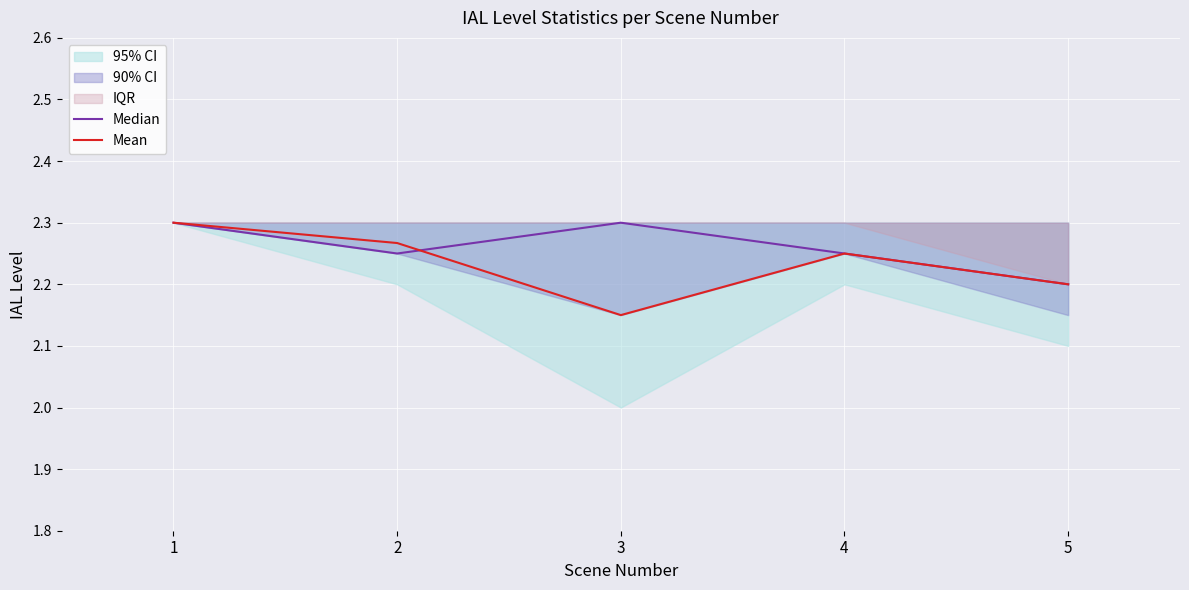

Is it true that Mean equals 3.1 at 5?

False